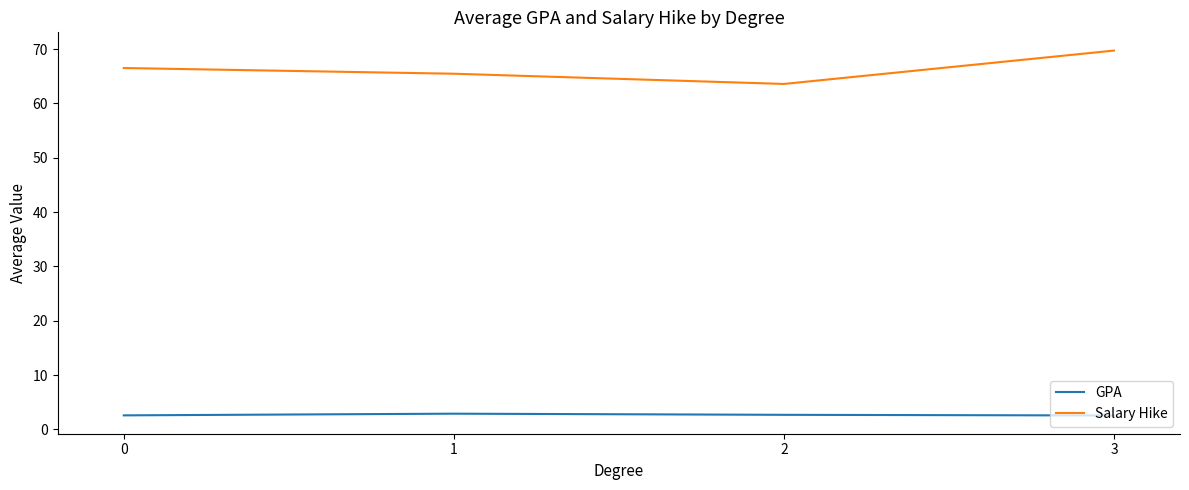

Which category has the highest value across all series?

3